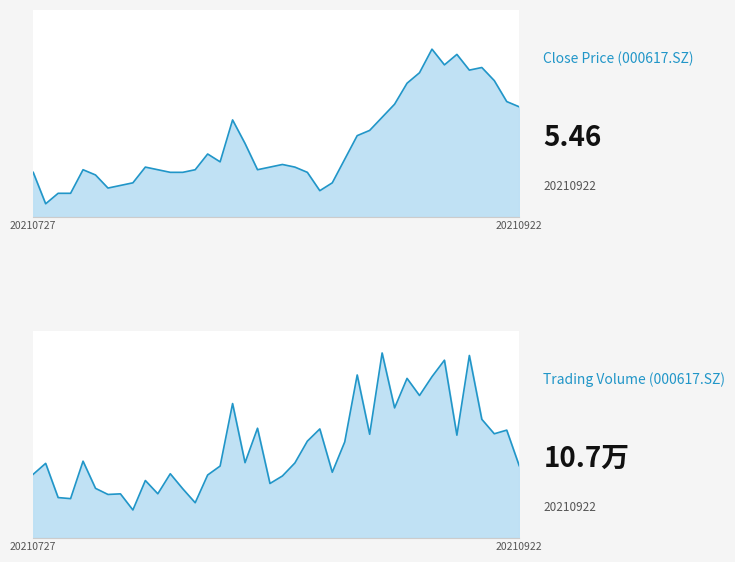

At how many categories does at least one series exceed 106606?

23